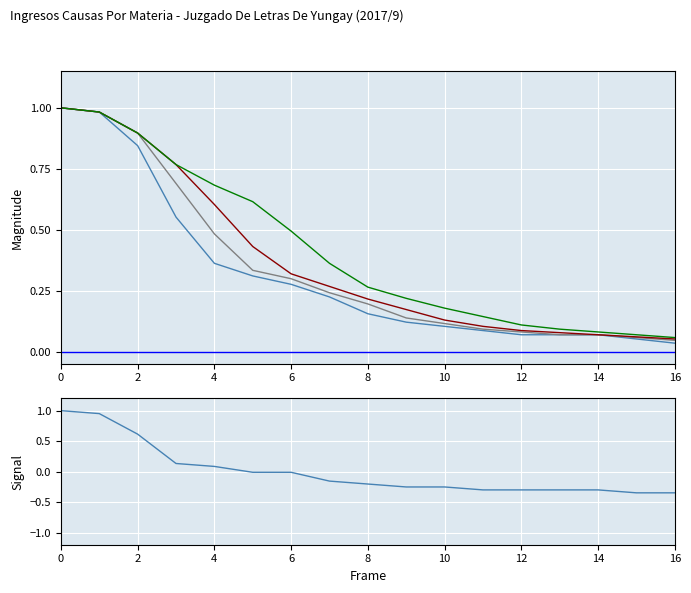

The Series 2 series shows 0.0 at 14. True or false?

False